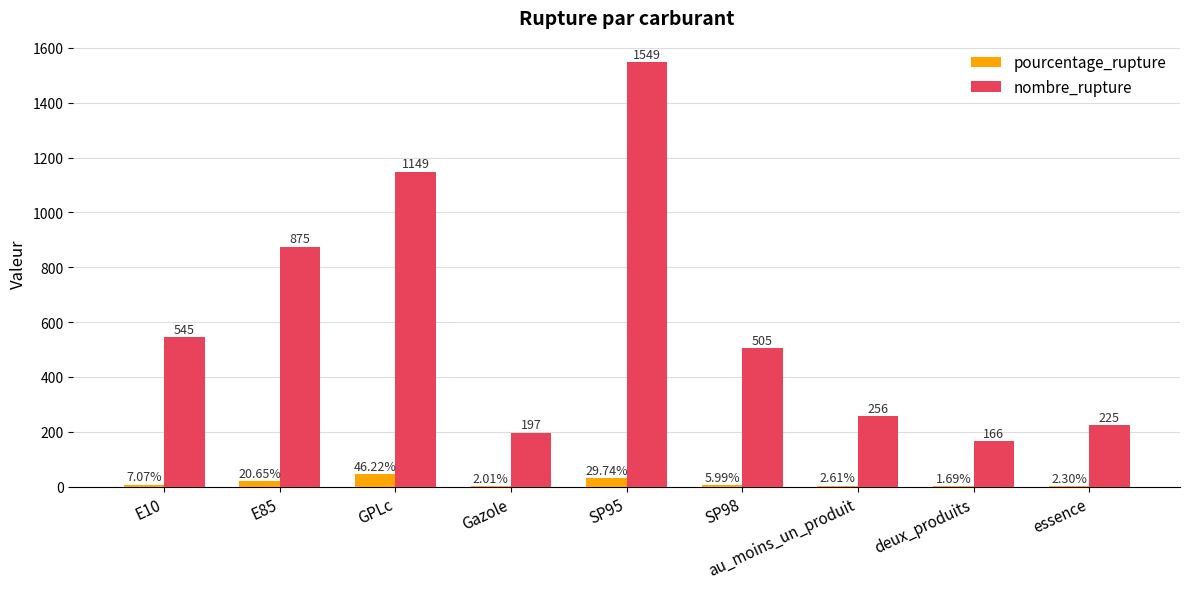

What is the difference between the pourcentage_rupture values at Gazole and SP98?

4.0